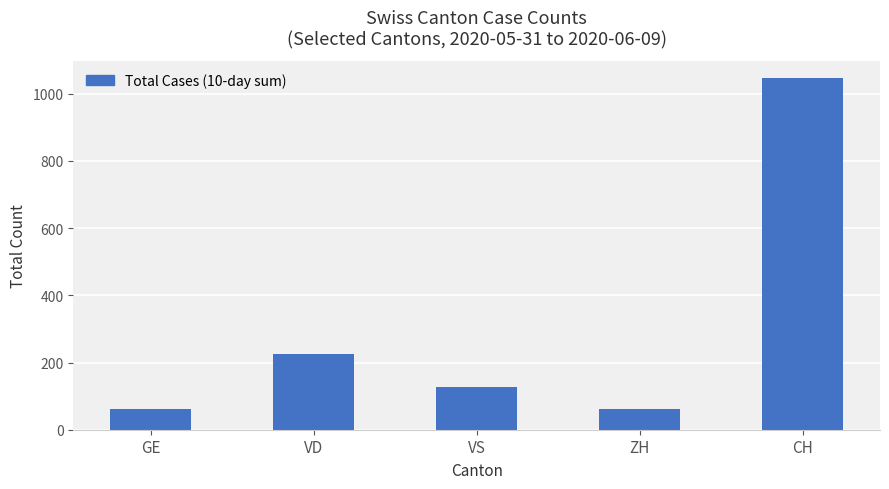

Where is the data nearest to the value 553?

VD